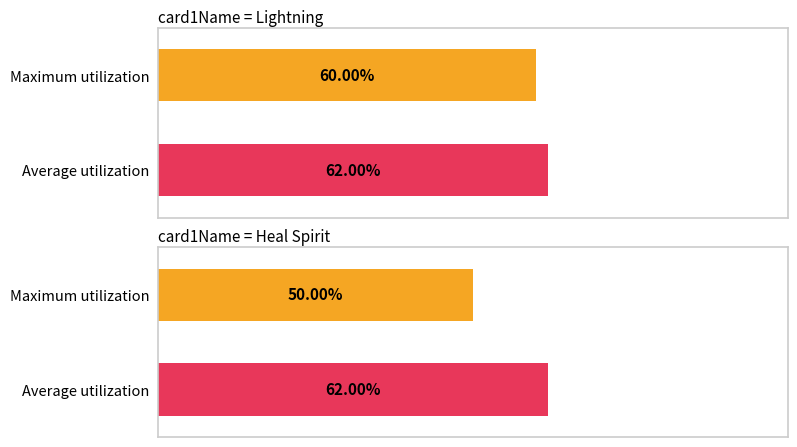

Which label corresponds to the smallest value in the chart?

Heal Spirit(7)